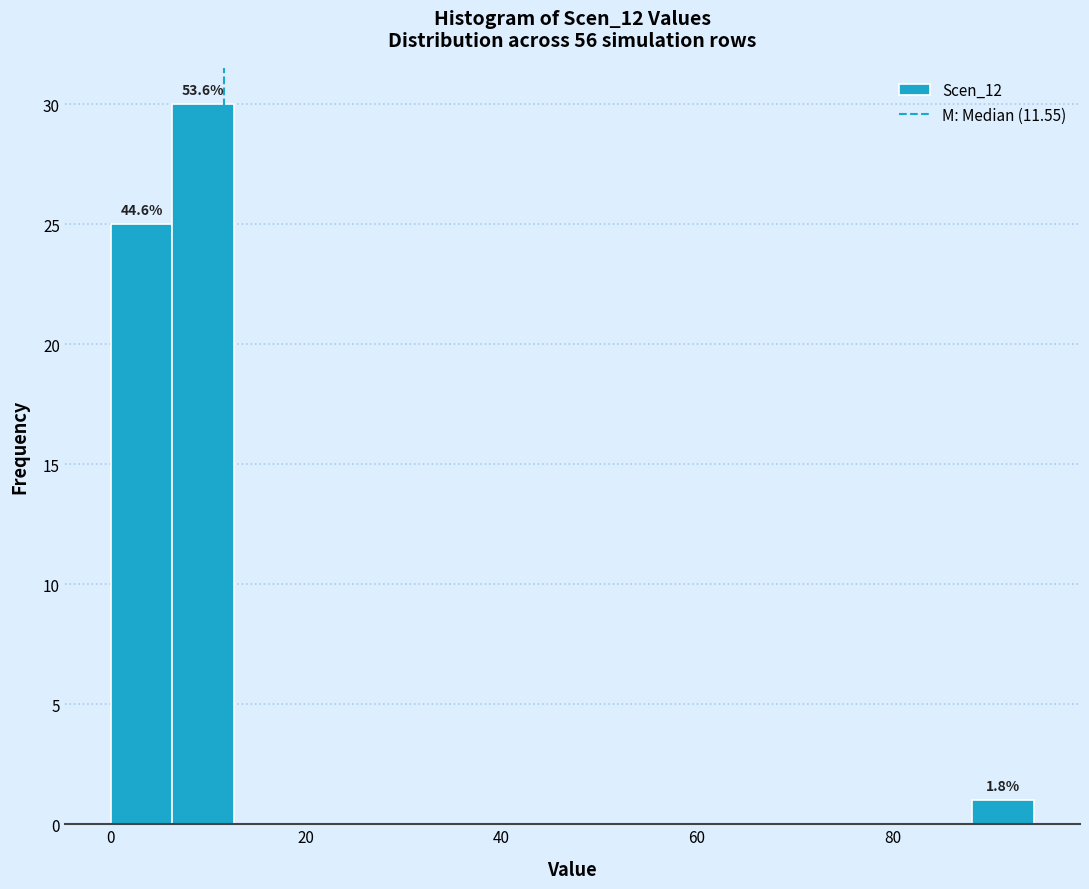

Read against the x-axis, roughly where is the centre of the tallest bar?

10